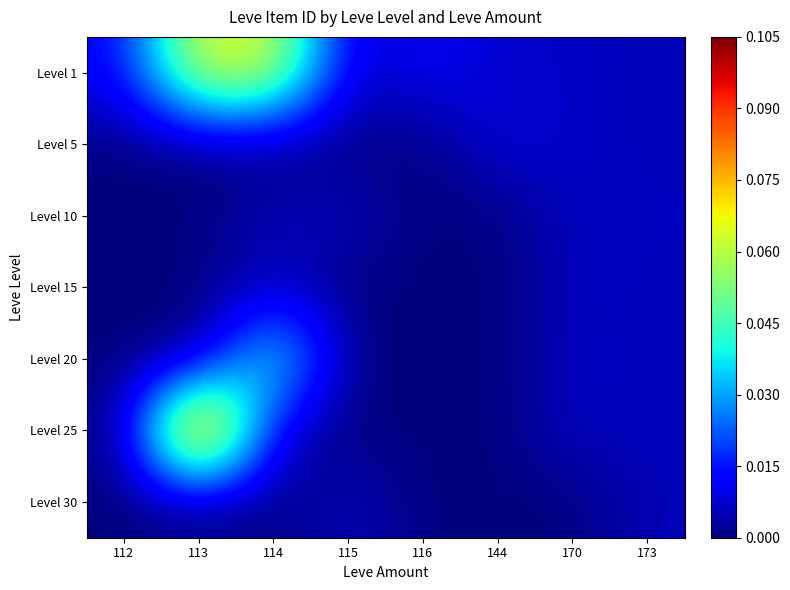

How many series are shown in this chart?

7